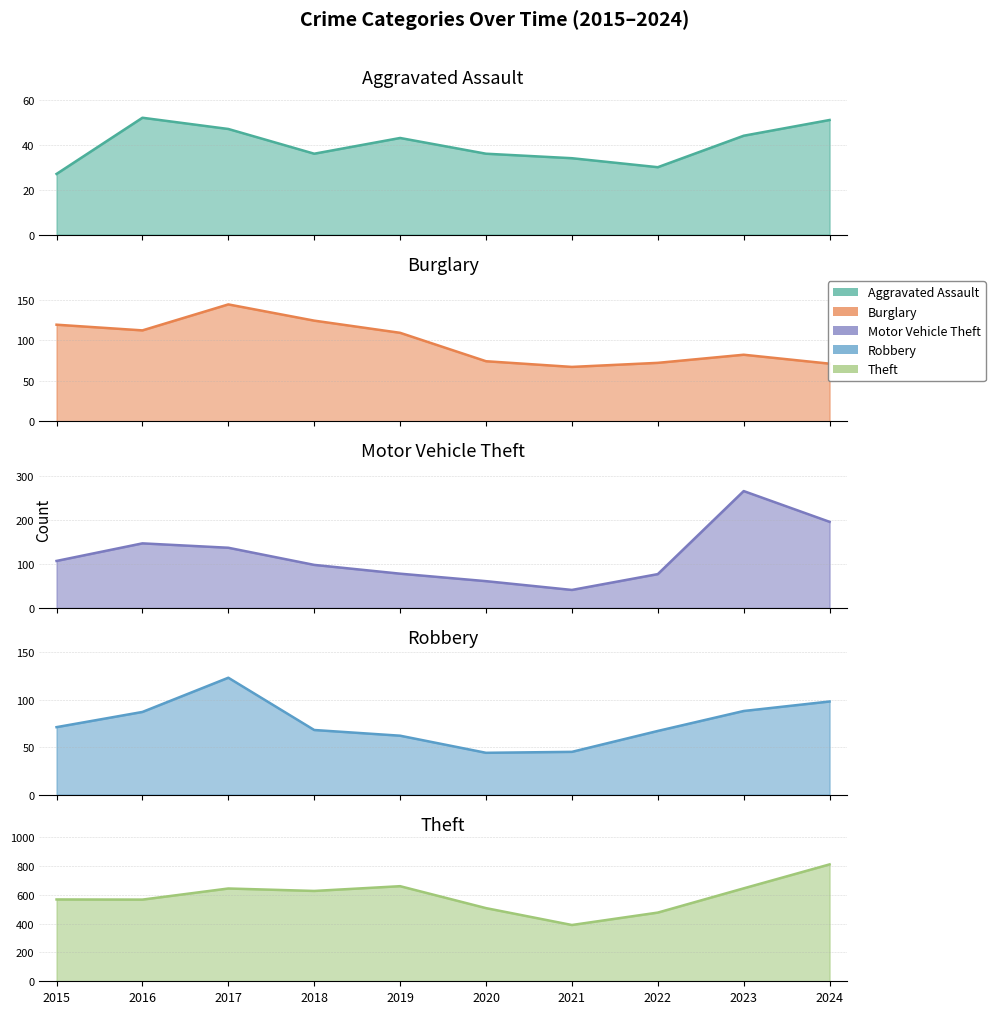

How many lines are shown in the chart?

5